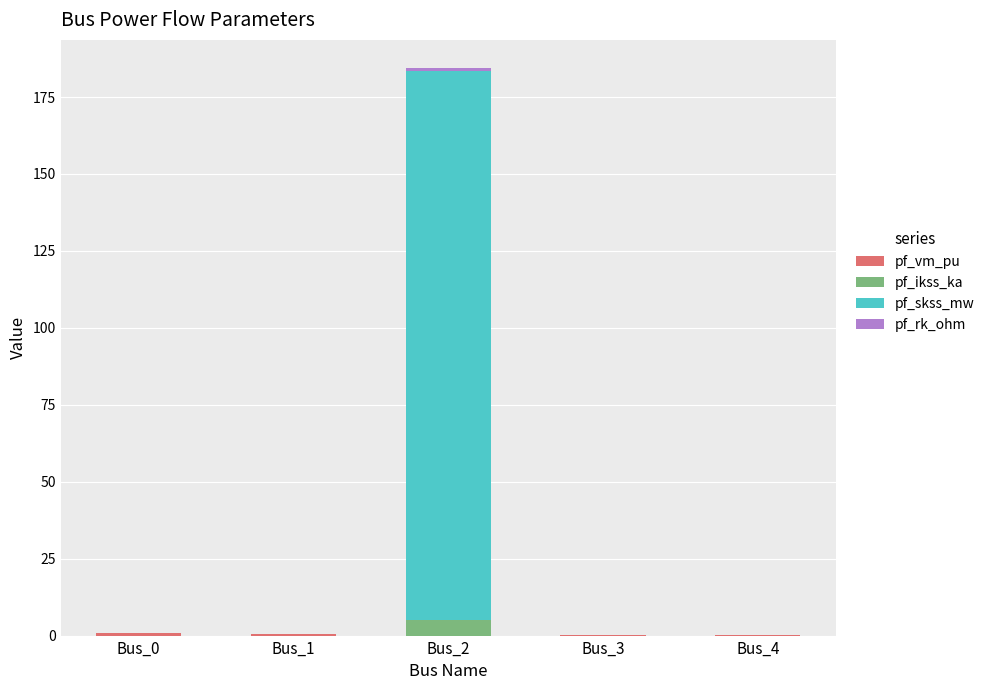

At which category is the sum across all series the highest?

Bus_2